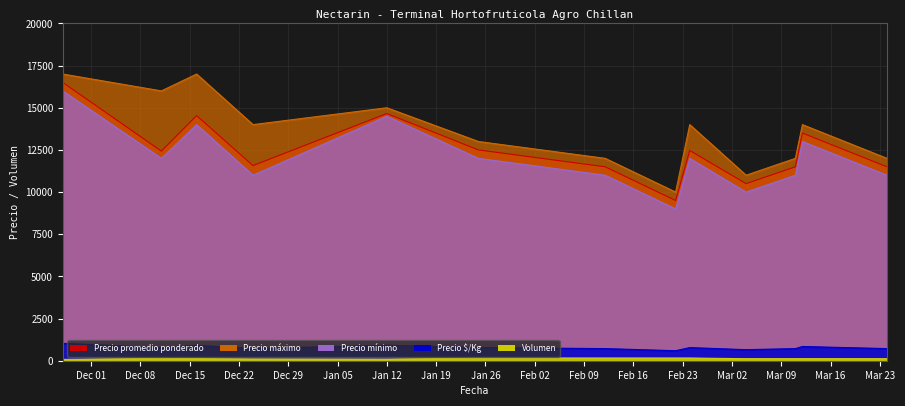

What is the smallest value displayed?

80